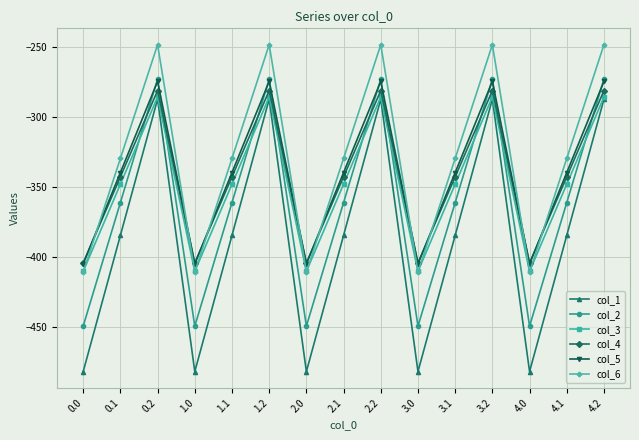

Is the value of col_3 at 3.2 greater than the value of col_1 at 1.1?

Yes